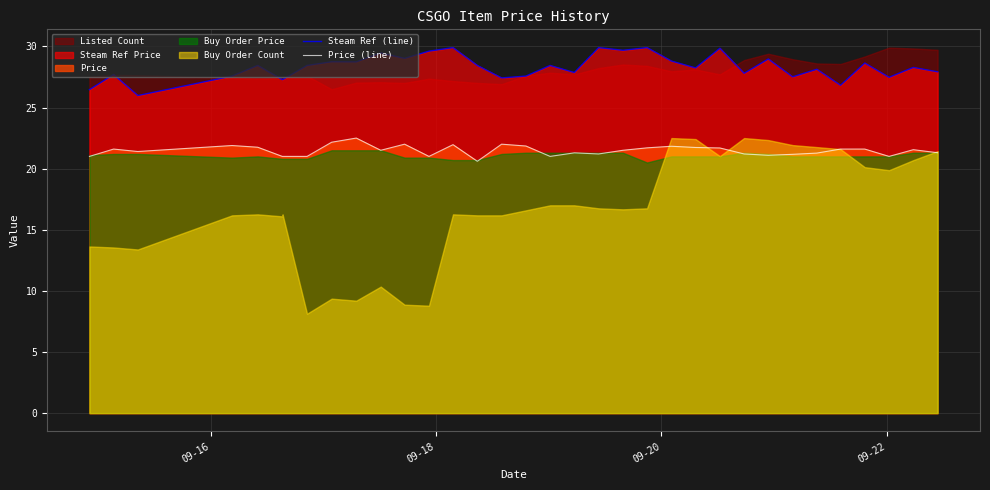

True or false: Steam Ref (line) and Price (line) intersect in this chart.

False